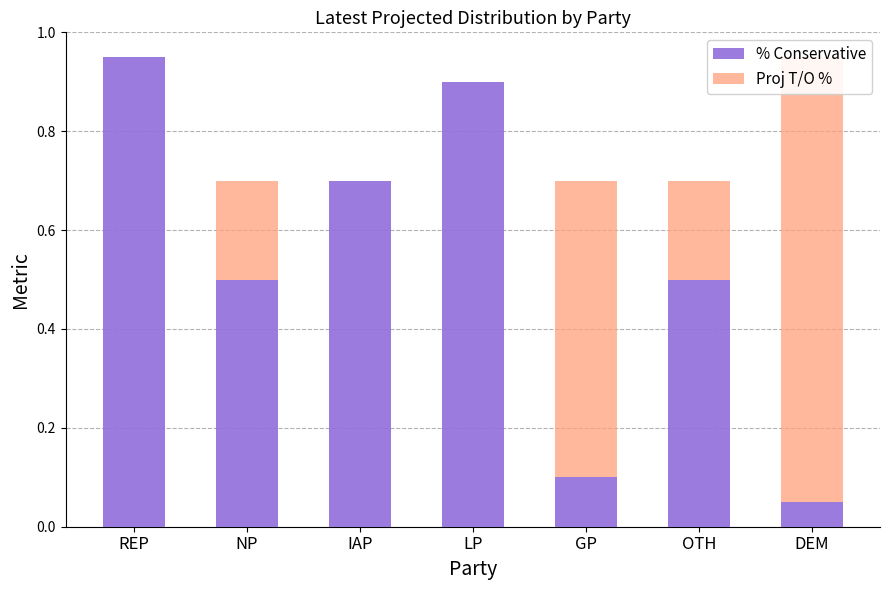

What is the approximate value of Proj T/O % at DEM?

0.9